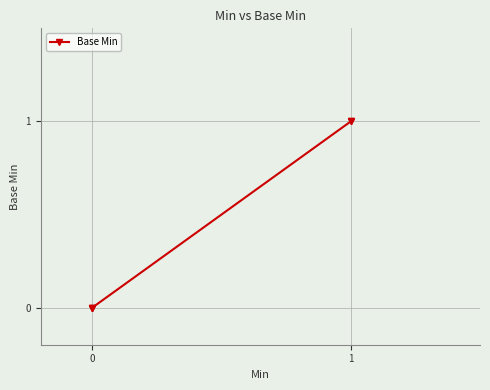

True or false: the data shows 0 at 0.

True